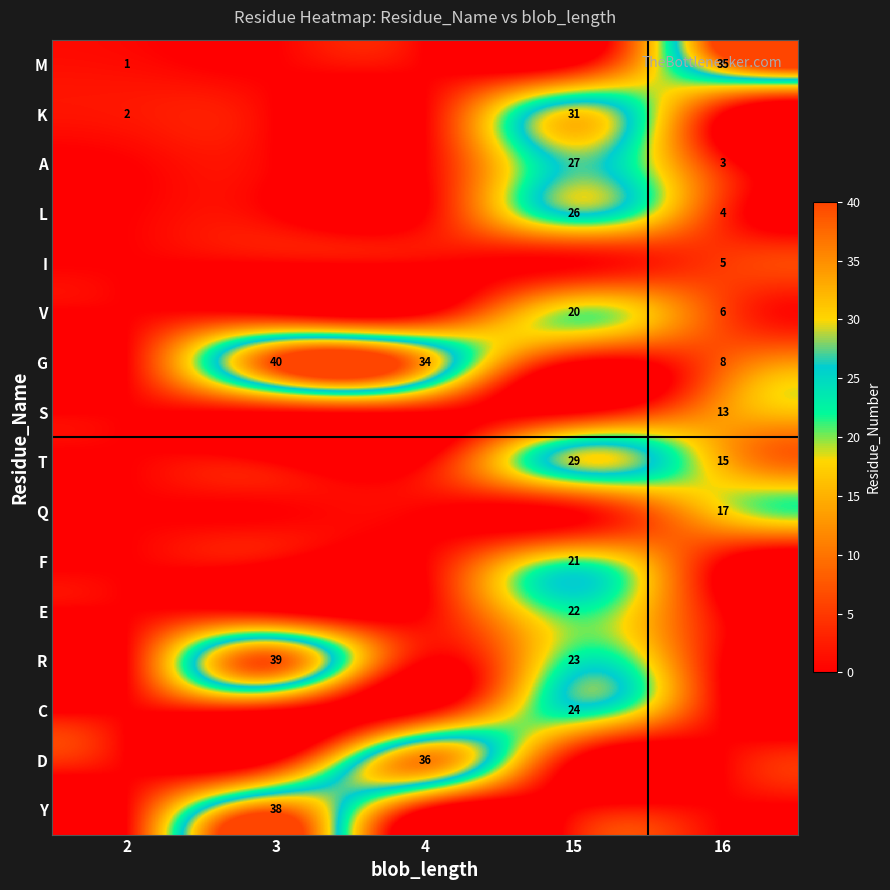

True or false: V has a value of 6 at 16.

True